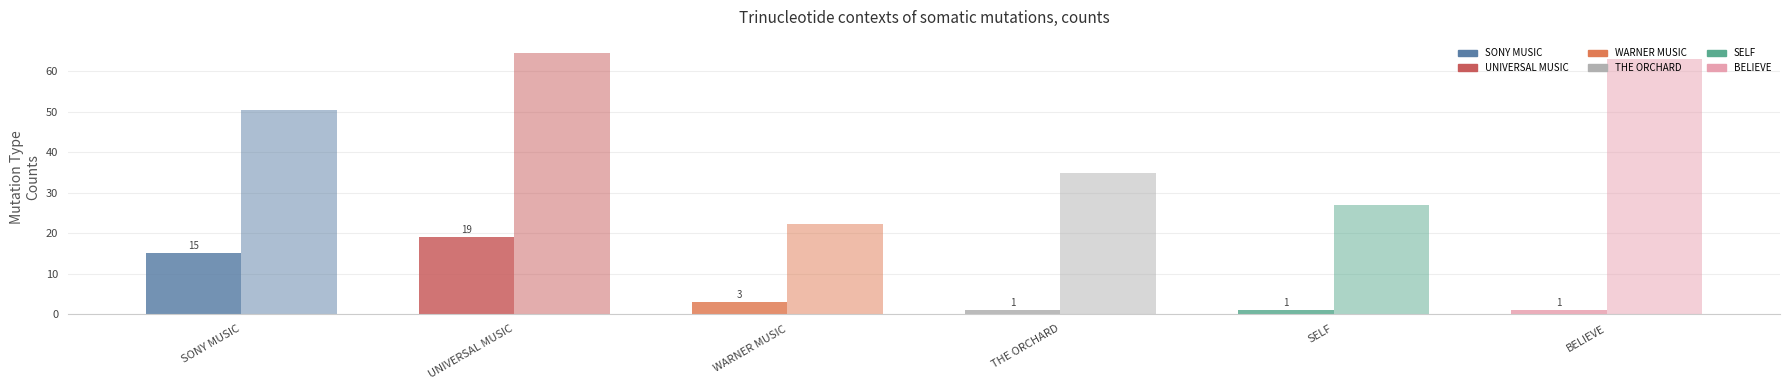

What position from the right is THE ORCHARD?

3